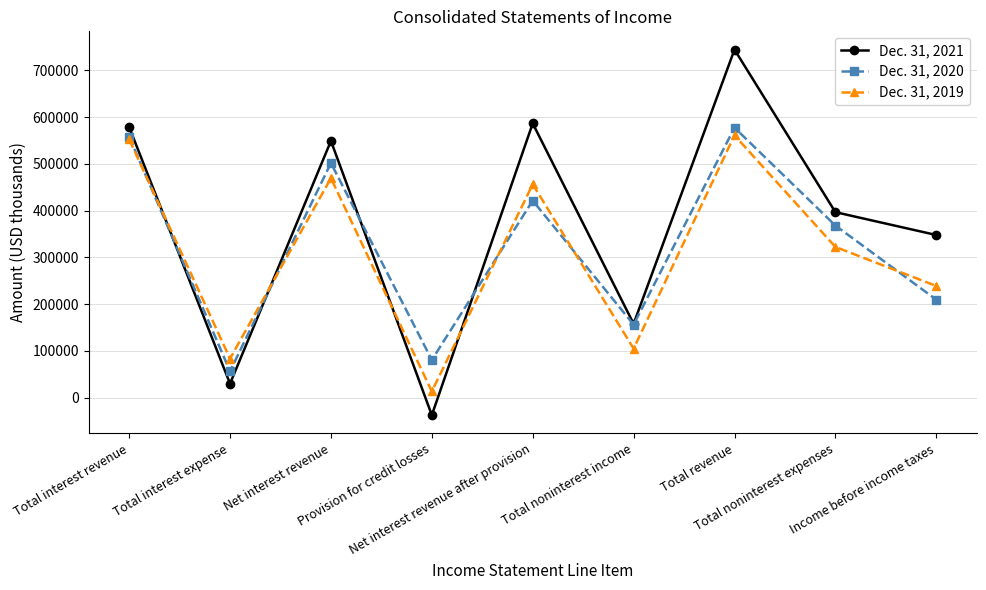

What is the average value of the Dec. 31, 2019 series?

311270